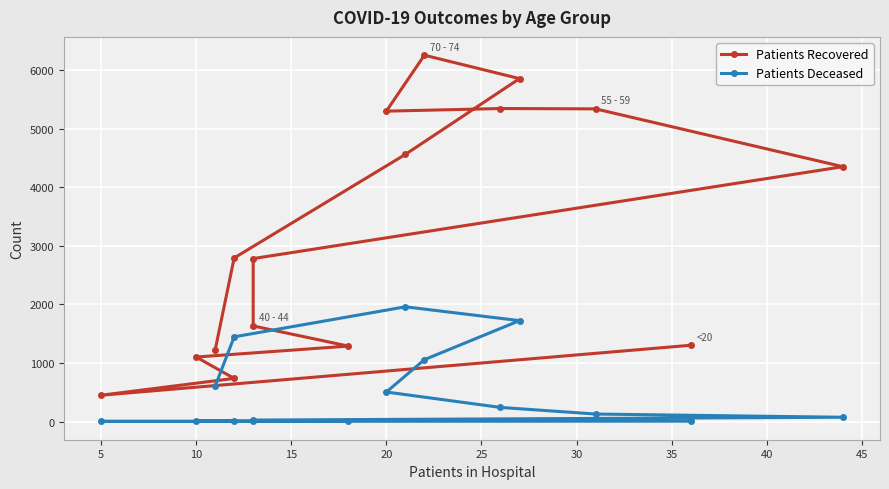

Does the chart display data point markers on the line(s)?

Yes